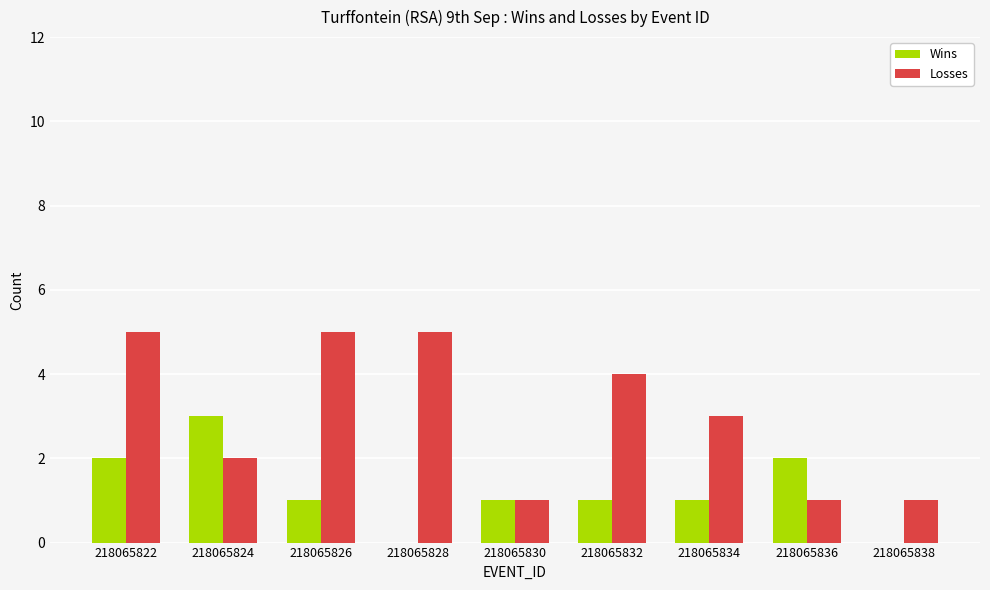

How many categories are shown in the chart?

9